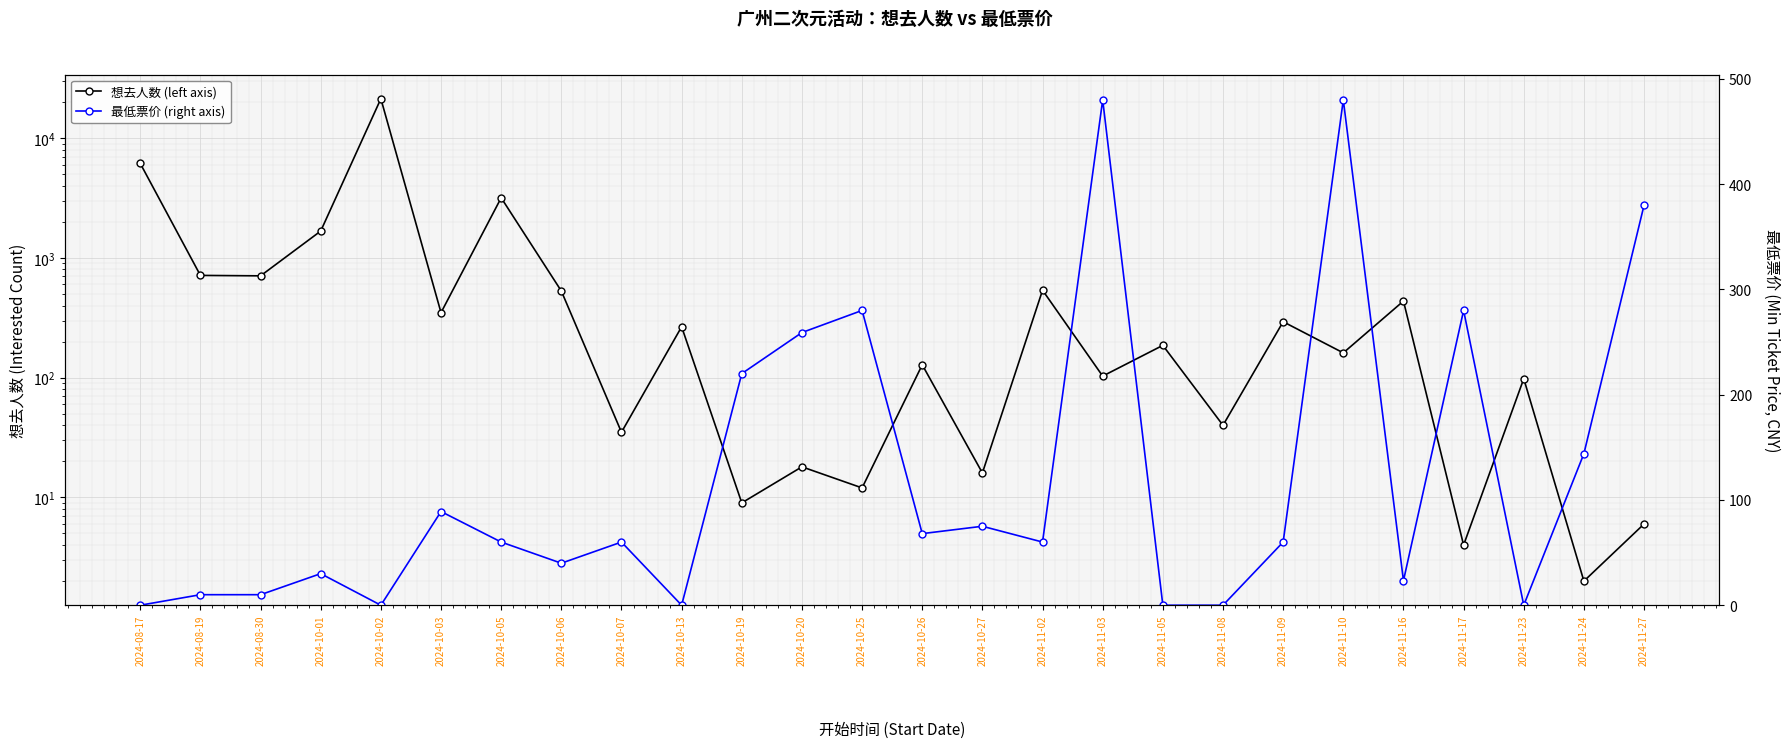

Which series has the largest total across all categories?

想去人数 (left axis)